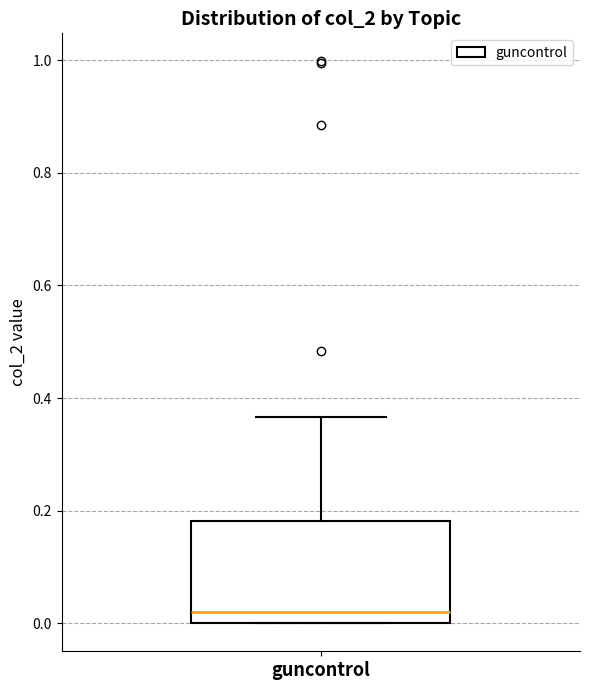

Where does the median line of the box for guncontrol sit on the y-axis? The values are not printed on the chart, so give them approximately, as read against the axis.

0.02